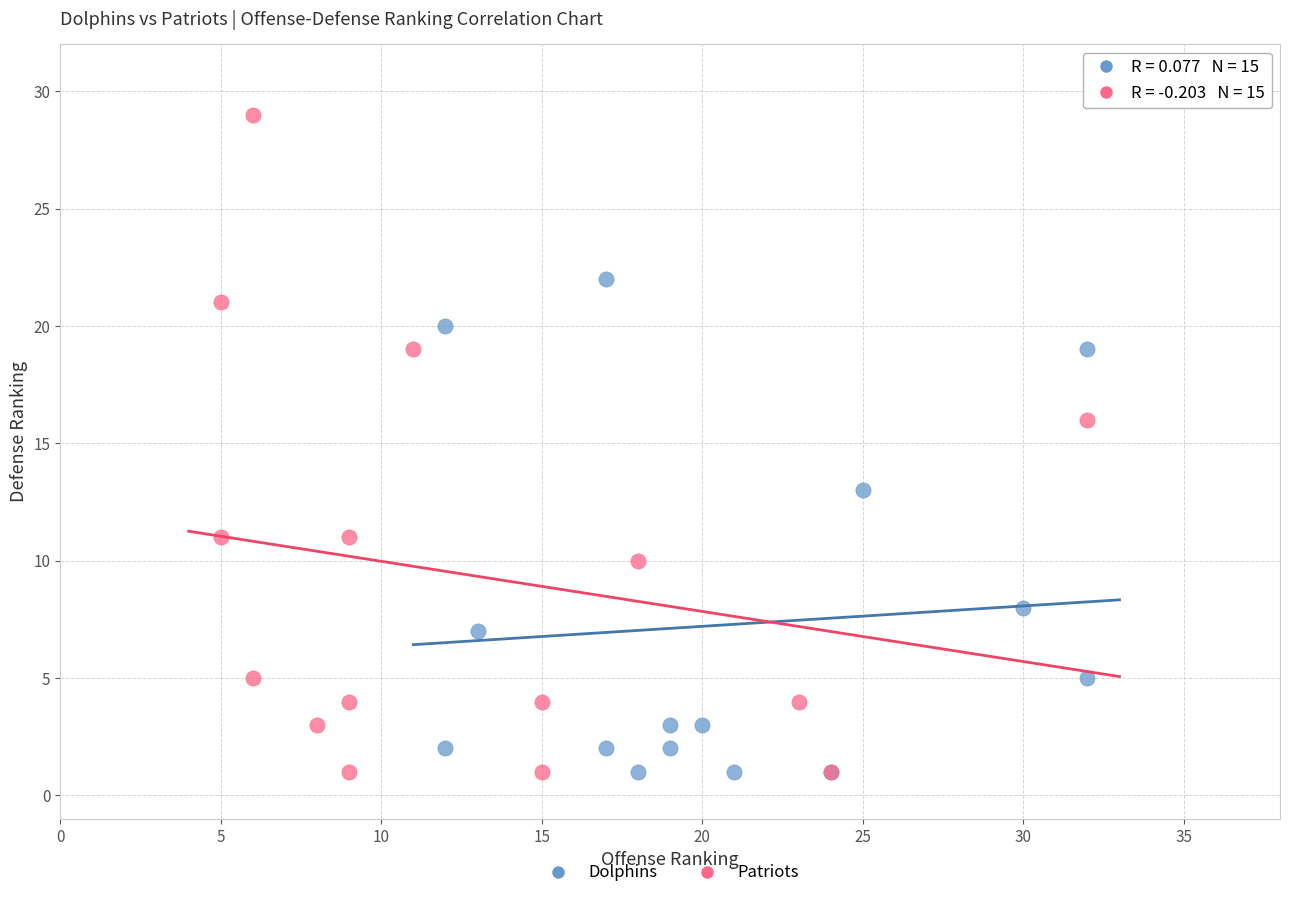

Which series contains the highest Y value?

Patriots